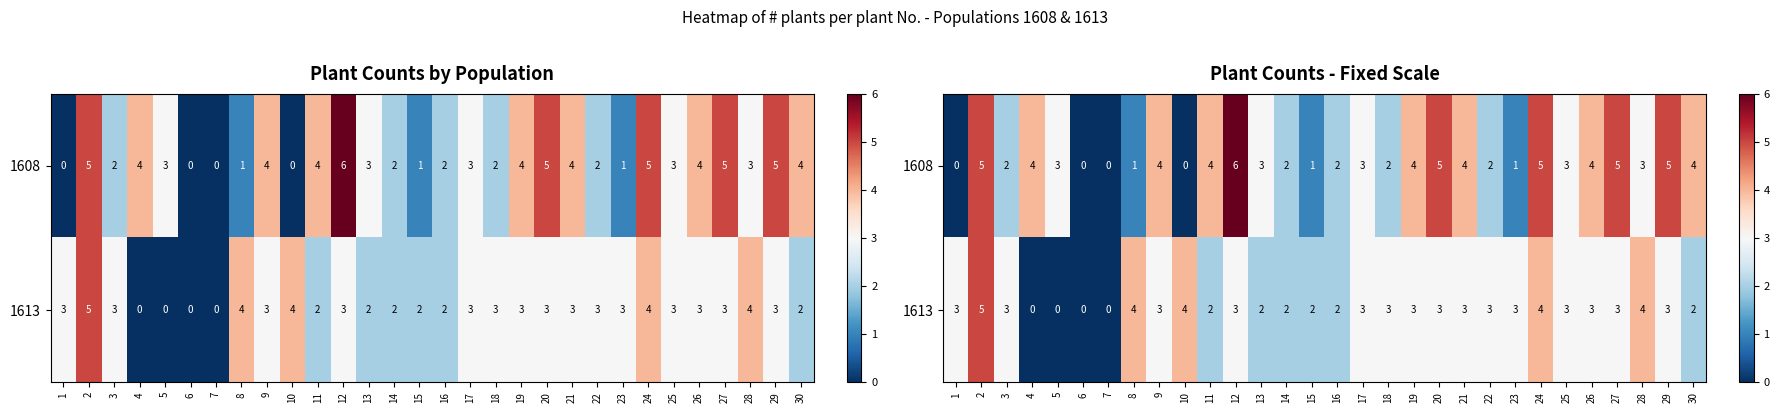

Rank the series by their maximum value, from highest to lowest.

1608, 1613